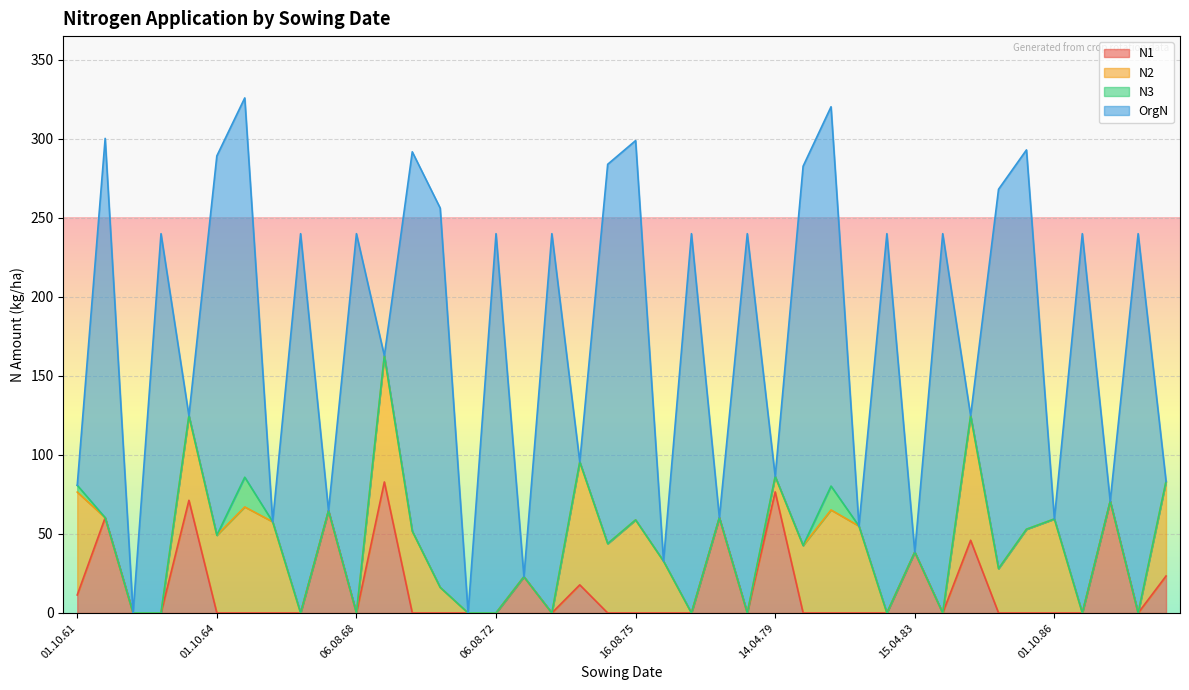

What is the total value across all series at 16.08.75?

298.9